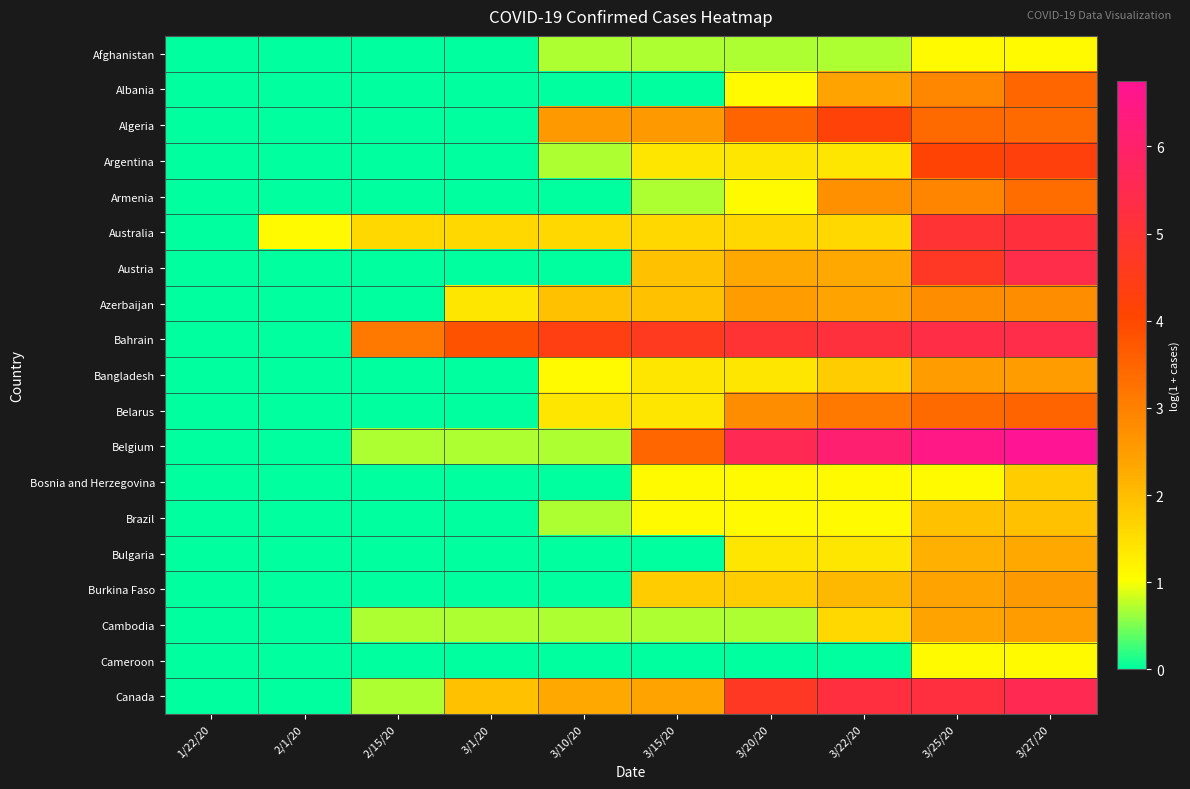

Reading left to right, extract all data points from this chart.

Afghanistan: 1/22/20=0.0	2/1/20=0.0	2/15/20=0.0	3/1/20=0.0	3/10/20=0.7	3/15/20=0.7	3/20/20=0.7	3/22/20=0.7	3/25/20=1.1	3/27/20=1.1
Albania: 1/22/20=0.0	2/1/20=0.0	2/15/20=0.0	3/1/20=0.0	3/10/20=0.0	3/15/20=0.0	3/20/20=1.1	3/22/20=2.4	3/25/20=2.9	3/27/20=3.5
Algeria: 1/22/20=0.0	2/1/20=0.0	2/15/20=0.0	3/1/20=0.0	3/10/20=2.6	3/15/20=2.6	3/20/20=3.5	3/22/20=4.2	3/25/20=3.4	3/27/20=3.4
Argentina: 1/22/20=0.0	2/1/20=0.0	2/15/20=0.0	3/1/20=0.0	3/10/20=0.7	3/15/20=1.4	3/20/20=1.4	3/22/20=1.4	3/25/20=4.2	3/27/20=4.3
Armenia: 1/22/20=0.0	2/1/20=0.0	2/15/20=0.0	3/1/20=0.0	3/10/20=0.0	3/15/20=0.7	3/20/20=1.1	3/22/20=2.7	3/25/20=2.9	3/27/20=3.4
Australia: 1/22/20=0.0	2/1/20=1.1	2/15/20=1.6	3/1/20=1.6	3/10/20=1.6	3/15/20=1.6	3/20/20=1.6	3/22/20=1.6	3/25/20=5.0	3/27/20=5.1
Austria: 1/22/20=0.0	2/1/20=0.0	2/15/20=0.0	3/1/20=0.0	3/10/20=0.0	3/15/20=1.9	3/20/20=2.3	3/22/20=2.3	3/25/20=4.7	3/27/20=5.4
Azerbaijan: 1/22/20=0.0	2/1/20=0.0	2/15/20=0.0	3/1/20=1.4	3/10/20=1.9	3/15/20=1.9	3/20/20=2.5	3/22/20=2.4	3/25/20=2.8	3/27/20=2.8
Bahrain: 1/22/20=0.0	2/1/20=0.0	2/15/20=3.1	3/1/20=3.8	3/10/20=4.4	3/15/20=4.6	3/20/20=5.0	3/22/20=5.2	3/25/20=5.3	3/27/20=5.4
Bangladesh: 1/22/20=0.0	2/1/20=0.0	2/15/20=0.0	3/1/20=0.0	3/10/20=1.1	3/15/20=1.4	3/20/20=1.4	3/22/20=1.8	3/25/20=2.5	3/27/20=2.5
Belarus: 1/22/20=0.0	2/1/20=0.0	2/15/20=0.0	3/1/20=0.0	3/10/20=1.4	3/15/20=1.4	3/20/20=2.8	3/22/20=3.1	3/25/20=3.4	3/27/20=3.5
Belgium: 1/22/20=0.0	2/1/20=0.0	2/15/20=0.7	3/1/20=0.7	3/10/20=0.7	3/15/20=3.5	3/20/20=5.6	3/22/20=6.1	3/25/20=6.5	3/27/20=6.8
Bosnia and Herzegovina: 1/22/20=0.0	2/1/20=0.0	2/15/20=0.0	3/1/20=0.0	3/10/20=0.0	3/15/20=1.1	3/20/20=1.1	3/22/20=1.1	3/25/20=1.1	3/27/20=1.8
Brazil: 1/22/20=0.0	2/1/20=0.0	2/15/20=0.0	3/1/20=0.0	3/10/20=0.7	3/15/20=1.1	3/20/20=1.1	3/22/20=1.1	3/25/20=1.9	3/27/20=1.9
Bulgaria: 1/22/20=0.0	2/1/20=0.0	2/15/20=0.0	3/1/20=0.0	3/10/20=0.0	3/15/20=0.0	3/20/20=1.4	3/22/20=1.4	3/25/20=2.2	3/27/20=2.3
Burkina Faso: 1/22/20=0.0	2/1/20=0.0	2/15/20=0.0	3/1/20=0.0	3/10/20=0.0	3/15/20=1.8	3/20/20=1.8	3/22/20=2.1	3/25/20=2.4	3/27/20=2.6
Cambodia: 1/22/20=0.0	2/1/20=0.0	2/15/20=0.7	3/1/20=0.7	3/10/20=0.7	3/15/20=0.7	3/20/20=0.7	3/22/20=1.6	3/25/20=2.4	3/27/20=2.5
Cameroon: 1/22/20=0.0	2/1/20=0.0	2/15/20=0.0	3/1/20=0.0	3/10/20=0.0	3/15/20=0.0	3/20/20=0.0	3/22/20=0.0	3/25/20=1.1	3/27/20=1.1
Canada: 1/22/20=0.0	2/1/20=0.0	2/15/20=0.7	3/1/20=1.9	3/10/20=2.3	3/15/20=2.4	3/20/20=4.7	3/22/20=5.2	3/25/20=5.2	3/27/20=5.5